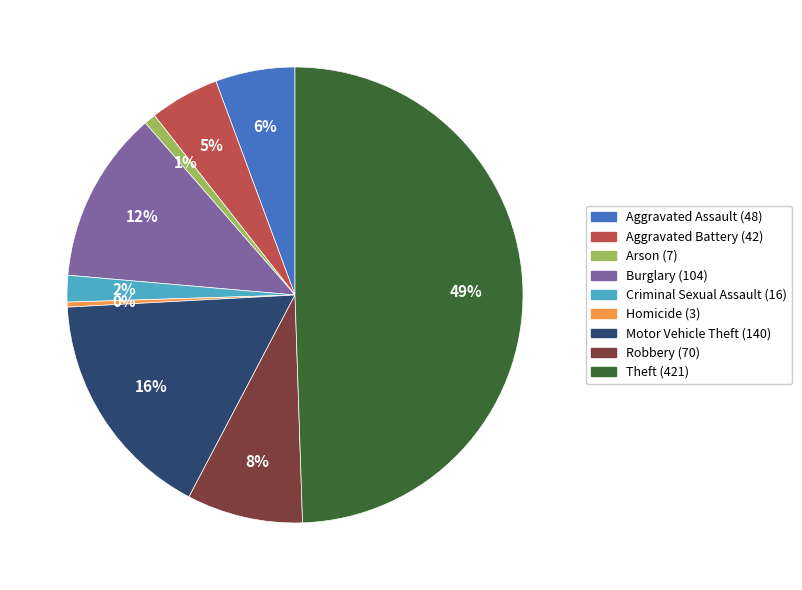

Is Homicide the majority of the pie?

No